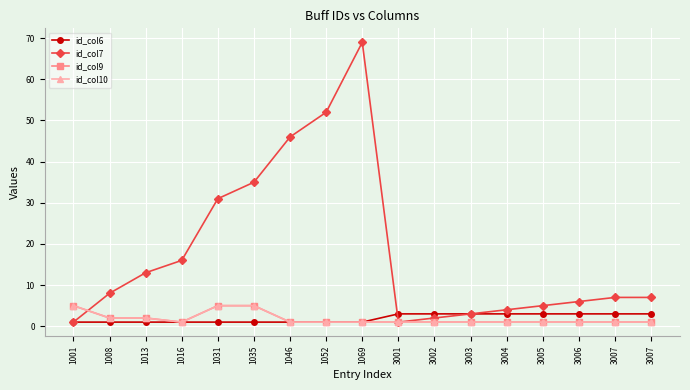

What is the maximum value for id_col7?

69